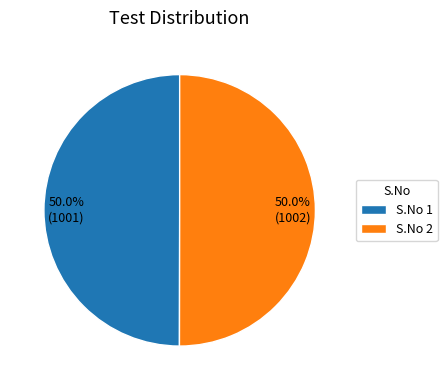

How many segments does this pie chart have?

2